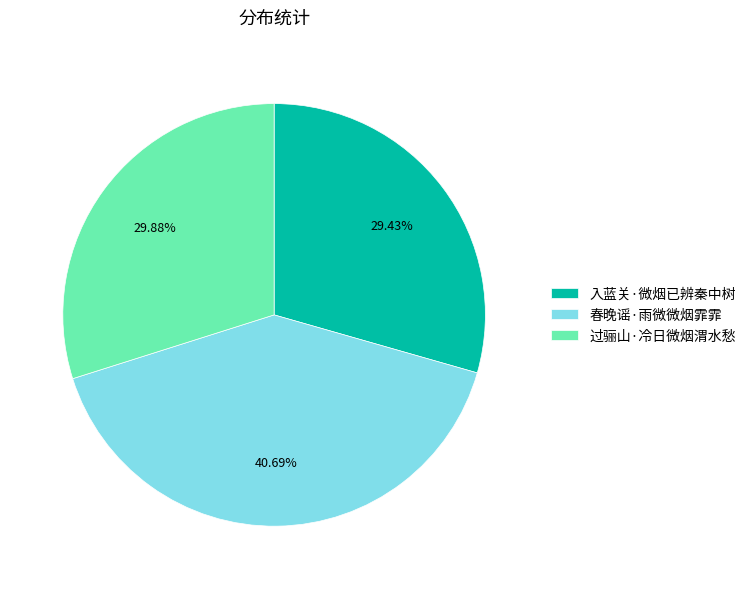

To the nearest percent, what is the difference between the 入蓝关·微烟已辨秦中树 and 春晚谣·雨微微烟霏霏 slice percentages?

11%